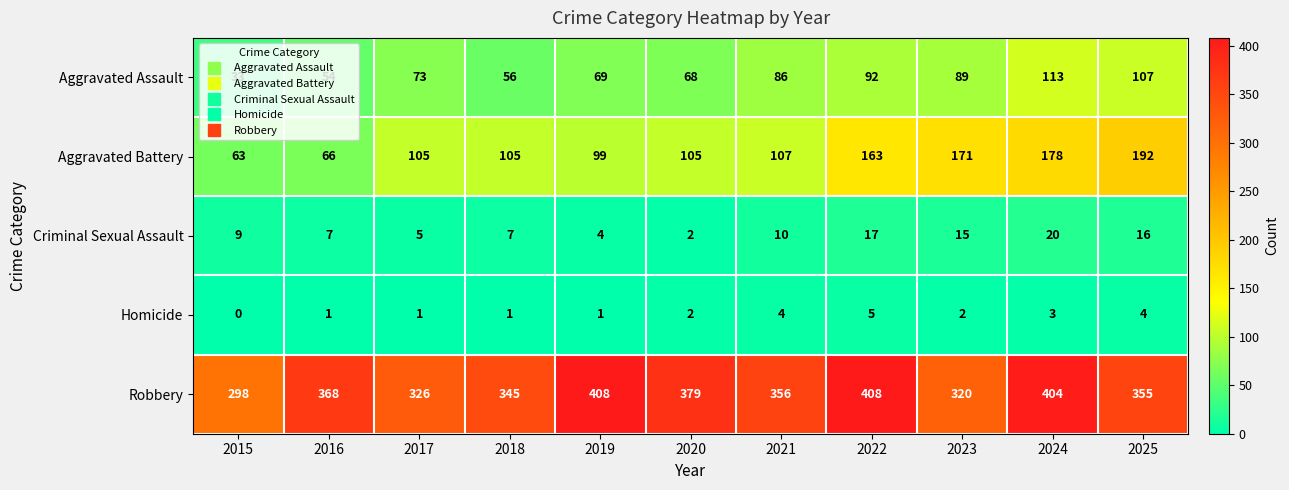

Where does the Robbery series first go above 356?

2016